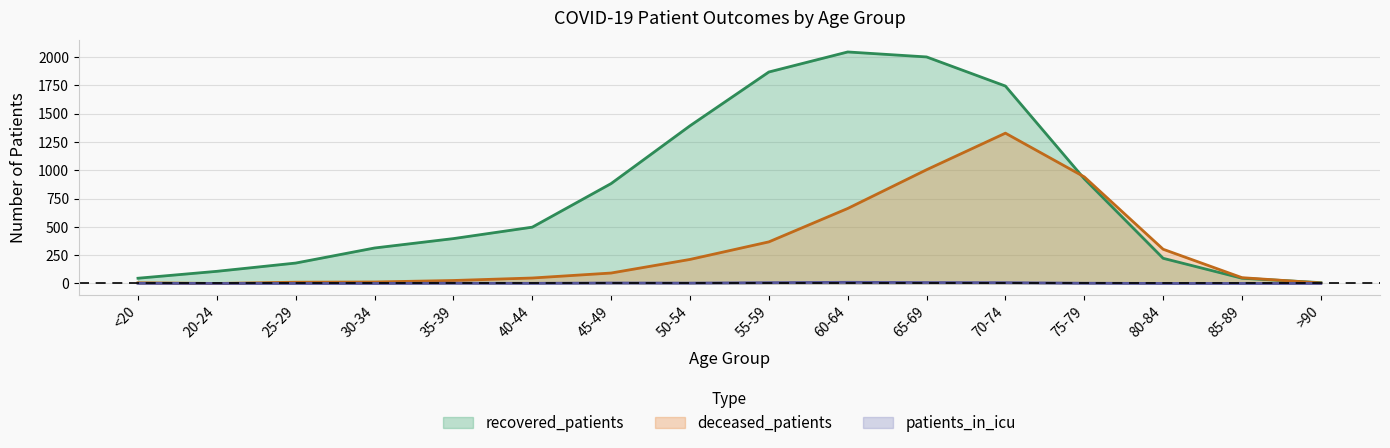

How many data points in deceased_patients are less than 92?

8